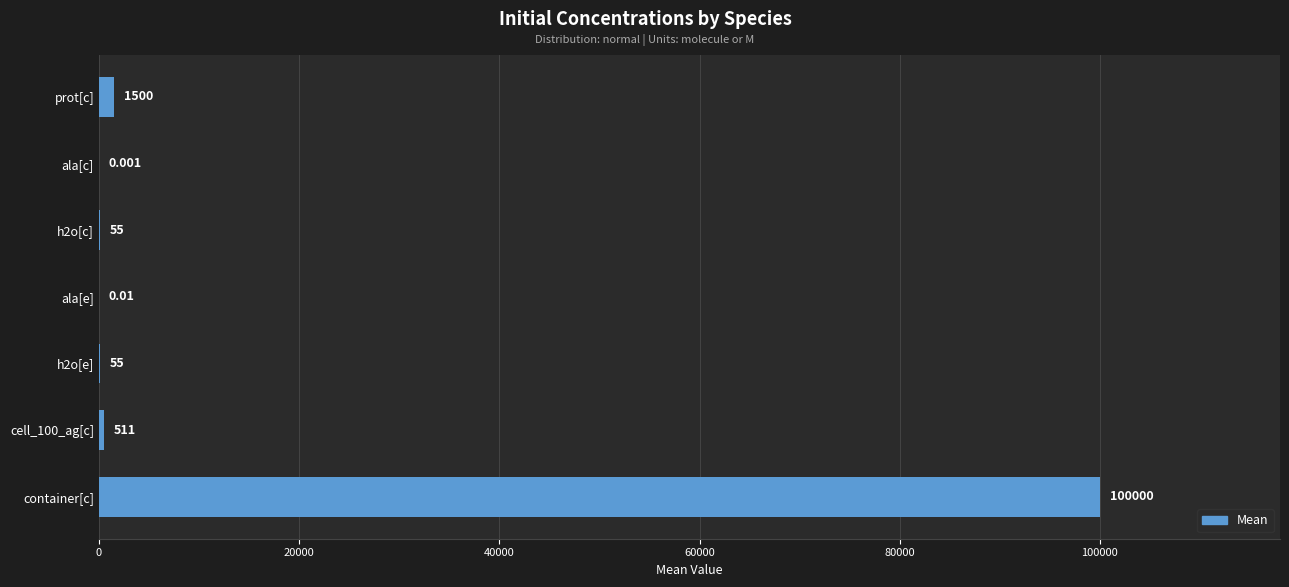

At which label is the value closest to 50000?

prot[c]